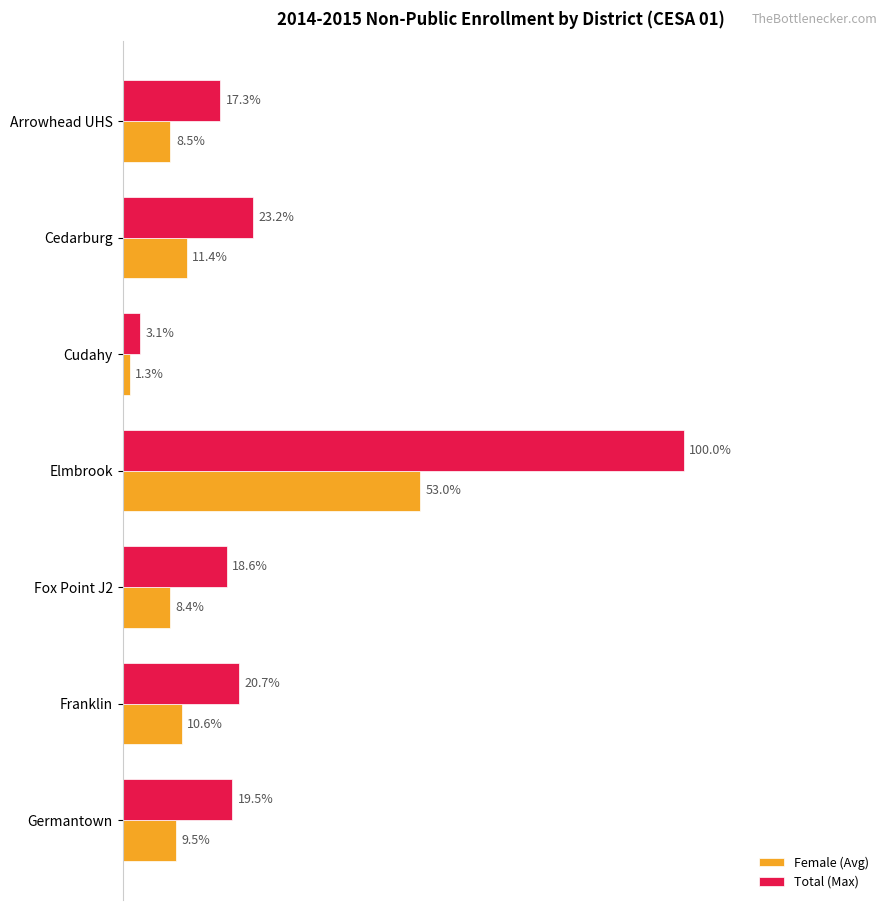

What are all the series names shown in the legend?

Female (Avg), Total (Max)